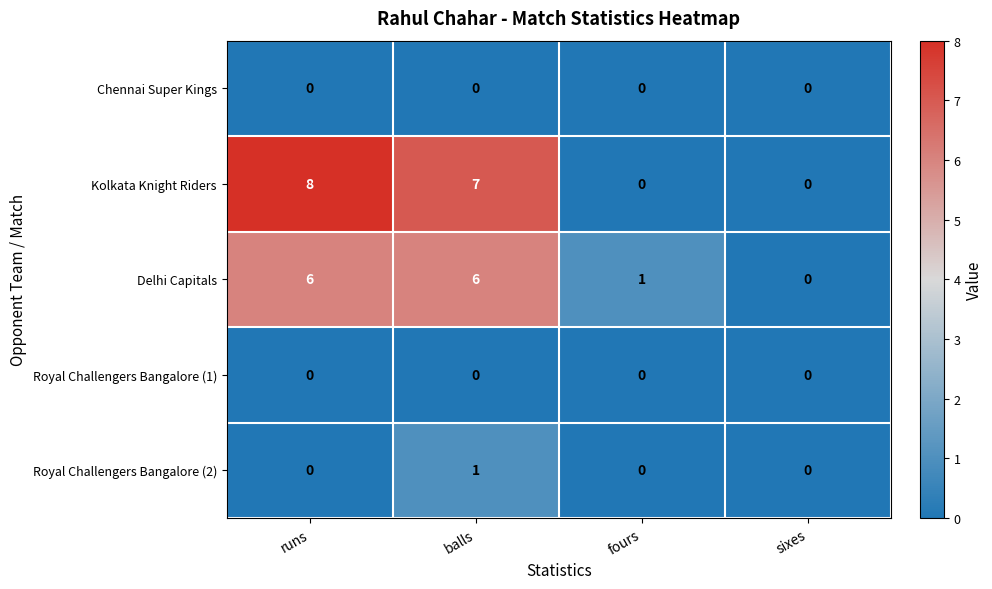

What is the sum of all Kolkata Knight Riders values?

15